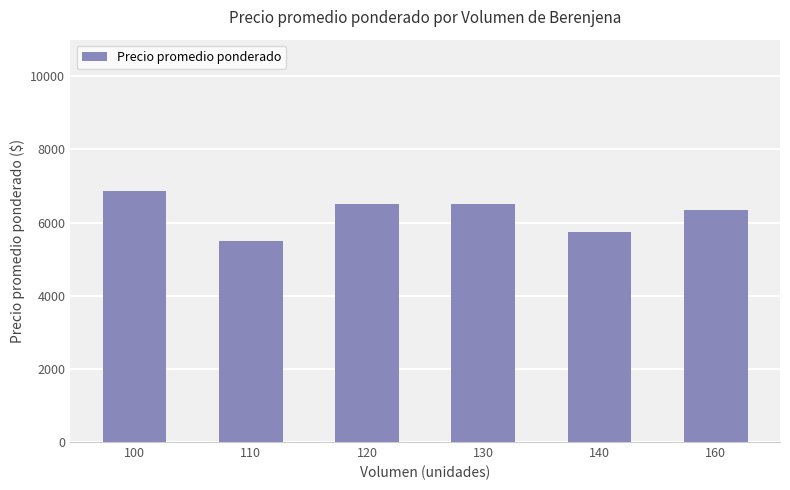

The value at 160 is 11130. True or false?

False